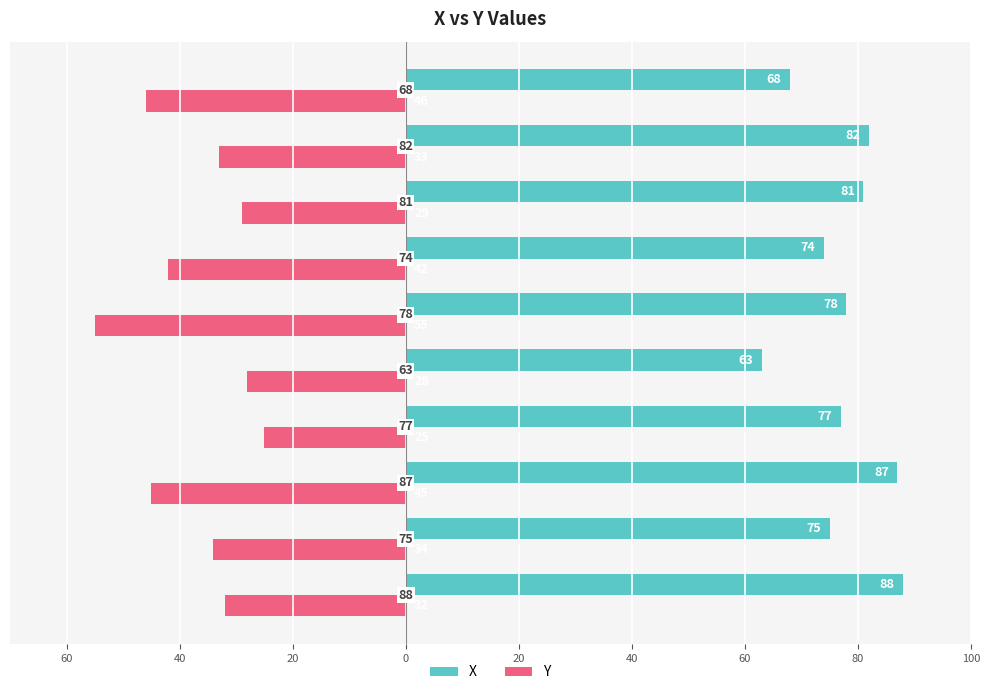

What are all the series names shown in the legend?

X, Y